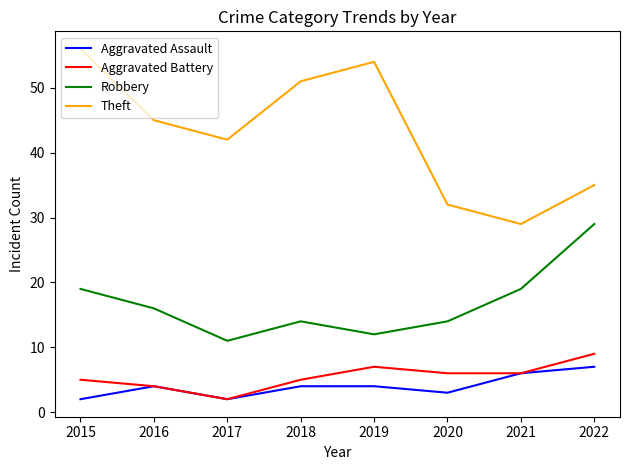

What is the difference between the maximum and second lowest values in the Aggravated Assault series?

5